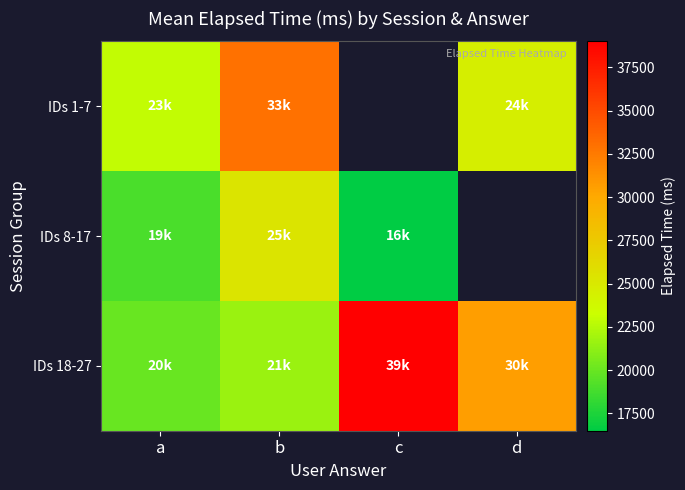

Count the number of categories in the chart.

4